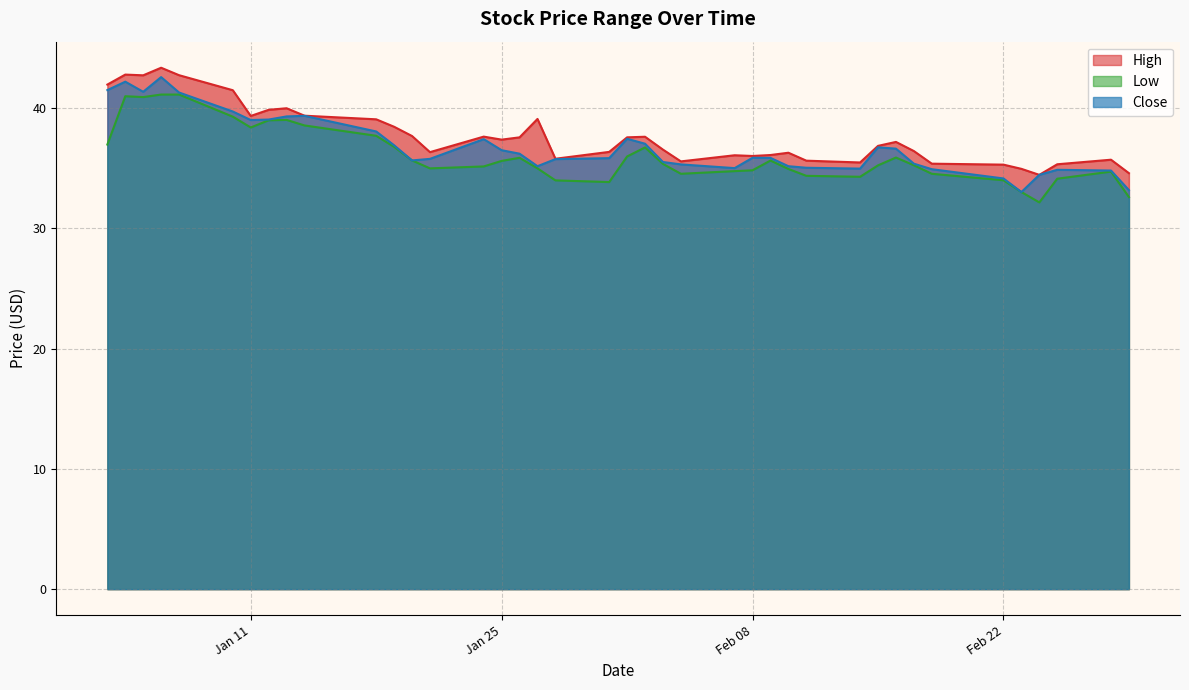

Which series has the widest spread of values?

Close